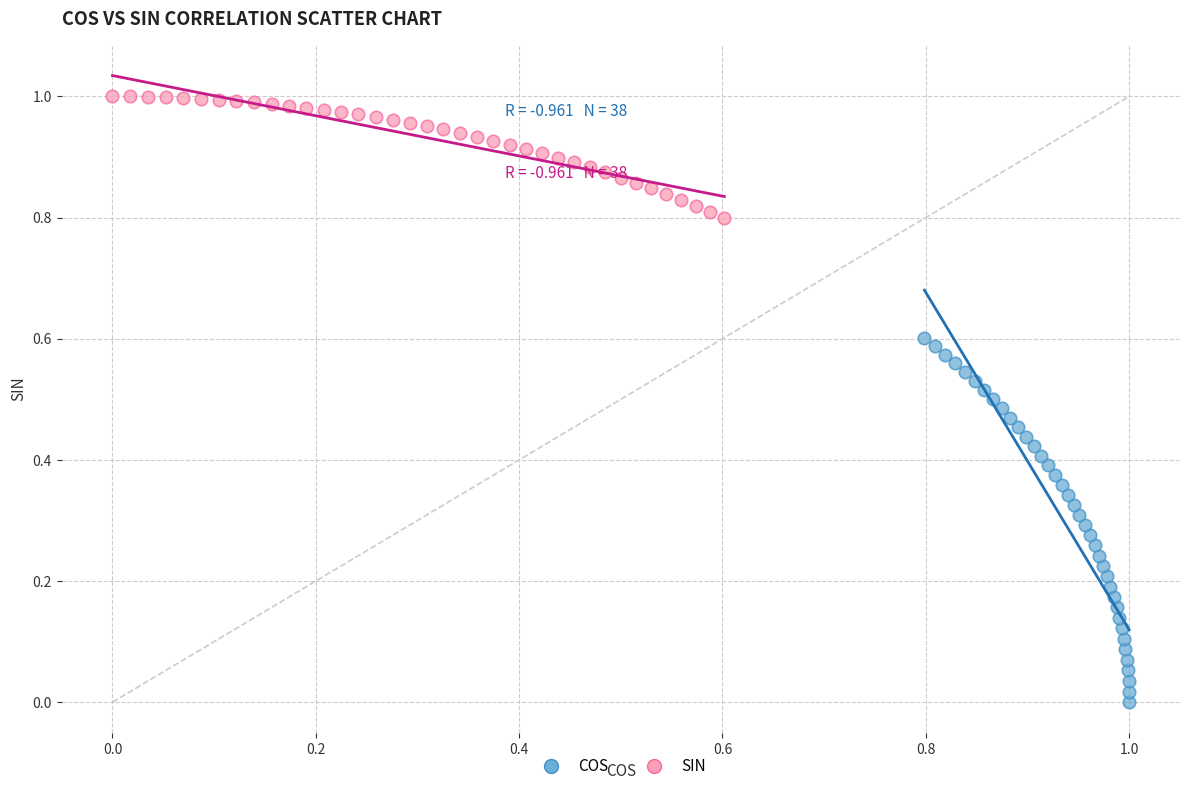

Which series has the widest spread of Y values?

COS